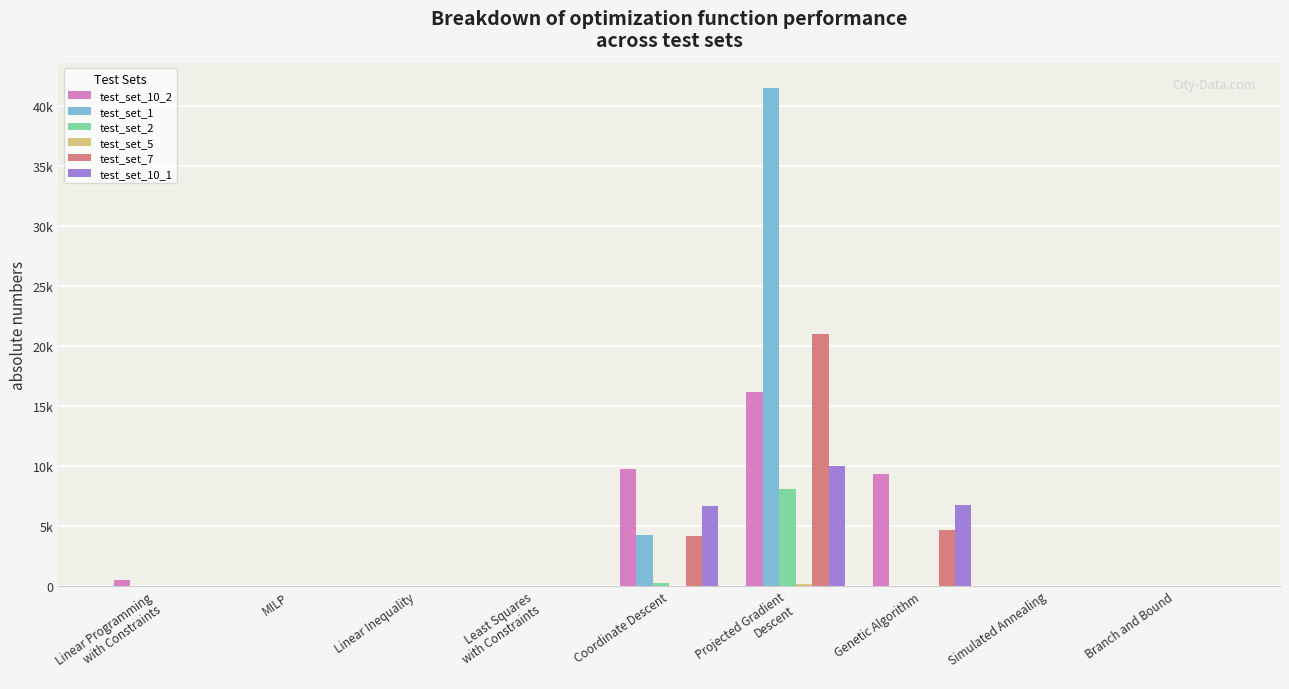

Are the bars grouped side by side (vs. stacked)?

Yes